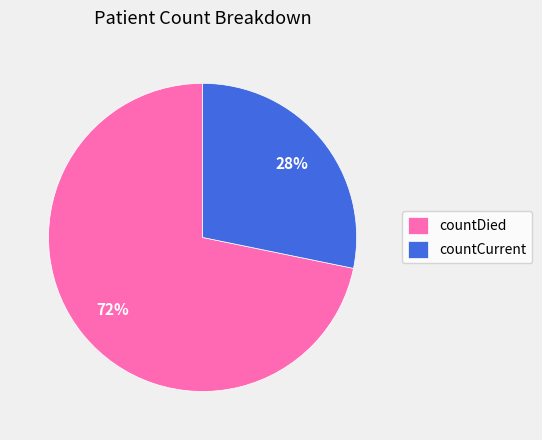

Combined, do countCurrent and countDied account for over 50%?

Yes